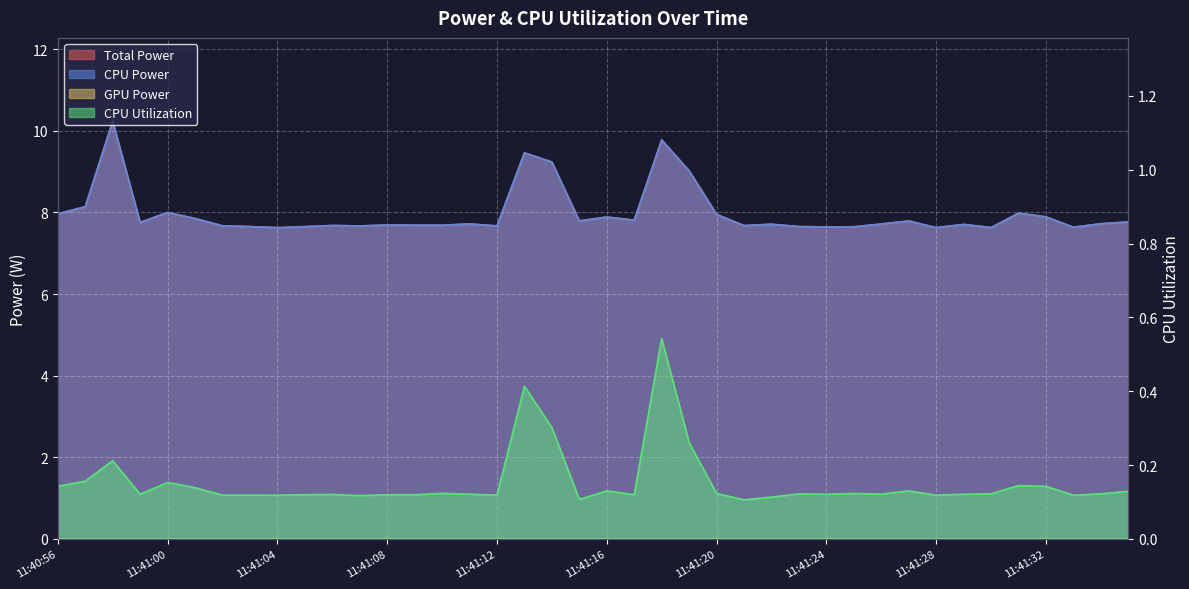

Which series changed the most between 11:40:57 and 11:41:19?

Total Power